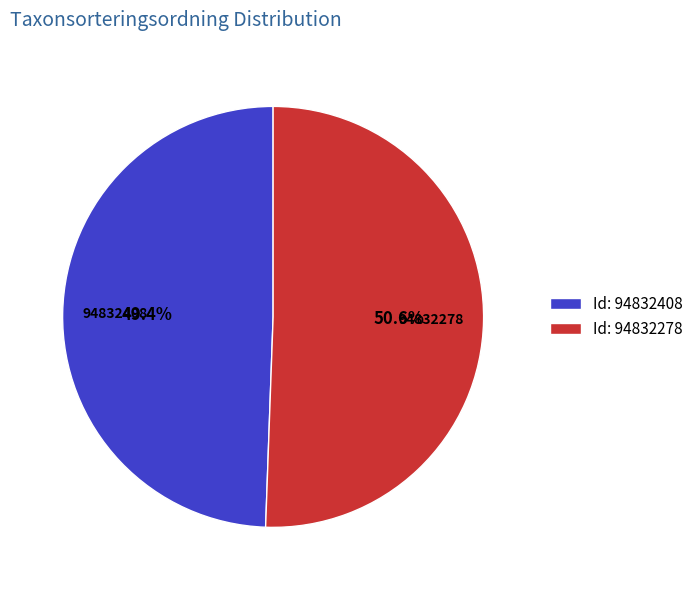

How many segments does this pie chart have?

2